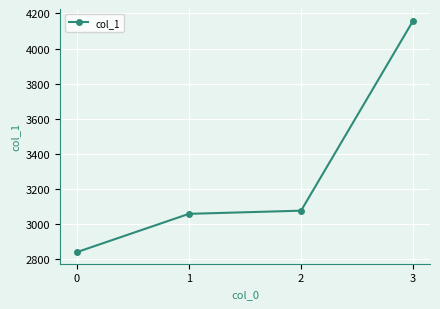

The chart shows a value of 4159 at 3. True or false?

True